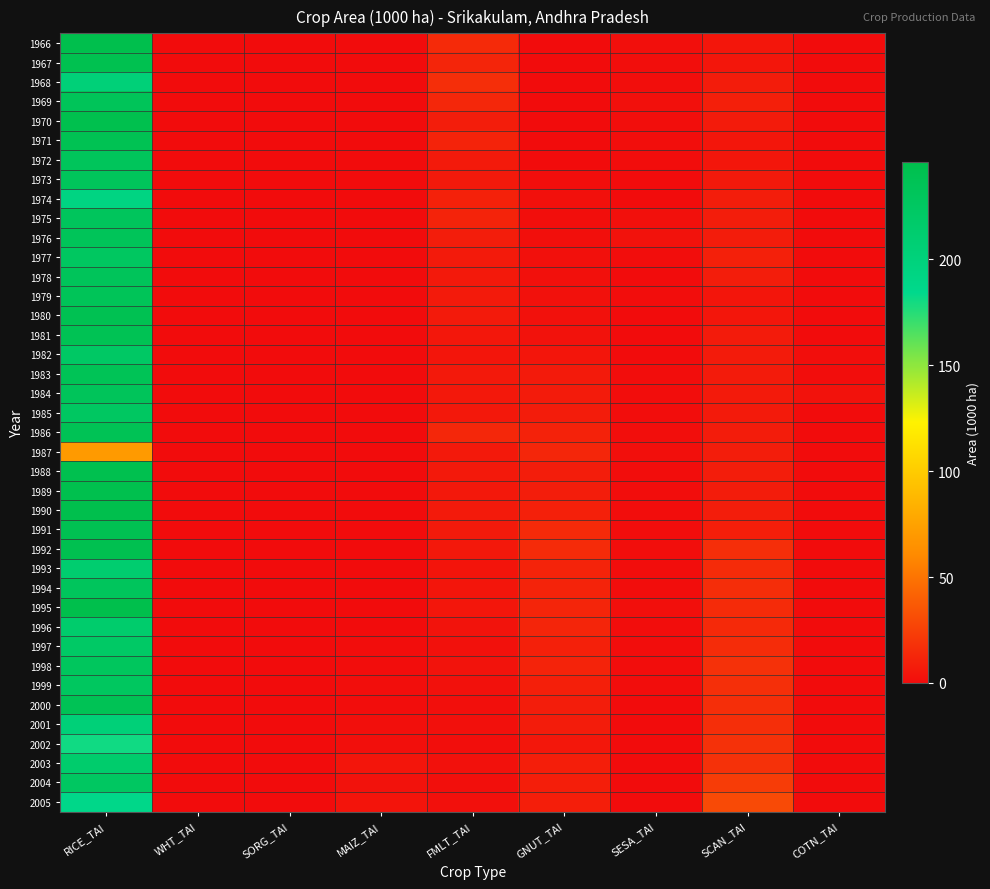

Reading left to right, list all the values displayed in this chart.

1966: RICE_TAI=244.1	WHT_TAI=0.0	SORG_TAI=0.0	MAIZ_TAI=0.0	FMLT_TAI=14.8	GNUT_TAI=0.0	SESA_TAI=1.5	SCAN_TAI=4.9	COTN_TAI=0.0
1967: RICE_TAI=241.2	WHT_TAI=0.0	SORG_TAI=0.0	MAIZ_TAI=0.0	FMLT_TAI=12.2	GNUT_TAI=0.0	SESA_TAI=1.2	SCAN_TAI=5.0	COTN_TAI=0.0
1968: RICE_TAI=203.5	WHT_TAI=0.0	SORG_TAI=0.0	MAIZ_TAI=0.0	FMLT_TAI=16.4	GNUT_TAI=0.2	SESA_TAI=1.2	SCAN_TAI=7.7	COTN_TAI=0.0
1969: RICE_TAI=233.4	WHT_TAI=0.0	SORG_TAI=0.0	MAIZ_TAI=0.0	FMLT_TAI=13.1	GNUT_TAI=0.2	SESA_TAI=2.4	SCAN_TAI=9.4	COTN_TAI=0.0
1970: RICE_TAI=243.8	WHT_TAI=0.0	SORG_TAI=0.0	MAIZ_TAI=0.0	FMLT_TAI=8.3	GNUT_TAI=0.3	SESA_TAI=1.3	SCAN_TAI=7.5	COTN_TAI=0.0
1971: RICE_TAI=238.6	WHT_TAI=0.0	SORG_TAI=0.0	MAIZ_TAI=0.0	FMLT_TAI=11.2	GNUT_TAI=0.1	SESA_TAI=1.0	SCAN_TAI=5.1	COTN_TAI=0.0
1972: RICE_TAI=231.2	WHT_TAI=0.0	SORG_TAI=0.0	MAIZ_TAI=0.0	FMLT_TAI=7.1	GNUT_TAI=0.1	SESA_TAI=0.6	SCAN_TAI=5.2	COTN_TAI=0.0
1973: RICE_TAI=230.7	WHT_TAI=0.0	SORG_TAI=0.0	MAIZ_TAI=0.0	FMLT_TAI=6.4	GNUT_TAI=1.0	SESA_TAI=0.1	SCAN_TAI=6.6	COTN_TAI=0.0
1974: RICE_TAI=193.9	WHT_TAI=0.0	SORG_TAI=0.0	MAIZ_TAI=0.1	FMLT_TAI=10.3	GNUT_TAI=2.0	SESA_TAI=0.1	SCAN_TAI=8.3	COTN_TAI=0.0
1975: RICE_TAI=229.9	WHT_TAI=0.1	SORG_TAI=0.0	MAIZ_TAI=0.1	FMLT_TAI=11.5	GNUT_TAI=1.3	SESA_TAI=2.0	SCAN_TAI=8.4	COTN_TAI=0.0
1976: RICE_TAI=232.8	WHT_TAI=0.0	SORG_TAI=0.0	MAIZ_TAI=0.0	FMLT_TAI=8.2	GNUT_TAI=1.5	SESA_TAI=3.2	SCAN_TAI=7.8	COTN_TAI=0.0
1977: RICE_TAI=226.1	WHT_TAI=0.0	SORG_TAI=0.0	MAIZ_TAI=0.0	FMLT_TAI=6.9	GNUT_TAI=2.0	SESA_TAI=0.5	SCAN_TAI=9.8	COTN_TAI=0.0
1978: RICE_TAI=232.5	WHT_TAI=0.0	SORG_TAI=0.0	MAIZ_TAI=0.0	FMLT_TAI=6.6	GNUT_TAI=2.1	SESA_TAI=0.4	SCAN_TAI=8.2	COTN_TAI=0.0
1979: RICE_TAI=234.0	WHT_TAI=0.0	SORG_TAI=0.0	MAIZ_TAI=0.0	FMLT_TAI=7.1	GNUT_TAI=2.5	SESA_TAI=0.6	SCAN_TAI=4.8	COTN_TAI=0.0
1980: RICE_TAI=239.9	WHT_TAI=0.0	SORG_TAI=0.0	MAIZ_TAI=0.0	FMLT_TAI=6.9	GNUT_TAI=2.5	SESA_TAI=0.3	SCAN_TAI=5.2	COTN_TAI=0.0
1981: RICE_TAI=238.1	WHT_TAI=0.0	SORG_TAI=0.0	MAIZ_TAI=0.0	FMLT_TAI=5.6	GNUT_TAI=3.3	SESA_TAI=0.3	SCAN_TAI=7.4	COTN_TAI=0.0
1982: RICE_TAI=222.5	WHT_TAI=0.0	SORG_TAI=0.0	MAIZ_TAI=0.2	FMLT_TAI=4.8	GNUT_TAI=4.6	SESA_TAI=0.3	SCAN_TAI=7.6	COTN_TAI=1.1
1983: RICE_TAI=235.5	WHT_TAI=0.0	SORG_TAI=0.0	MAIZ_TAI=0.2	FMLT_TAI=6.3	GNUT_TAI=6.8	SESA_TAI=0.6	SCAN_TAI=7.3	COTN_TAI=0.5
1984: RICE_TAI=232.3	WHT_TAI=0.0	SORG_TAI=0.0	MAIZ_TAI=0.0	FMLT_TAI=6.0	GNUT_TAI=7.4	SESA_TAI=0.7	SCAN_TAI=6.9	COTN_TAI=3.3
1985: RICE_TAI=225.7	WHT_TAI=0.0	SORG_TAI=0.0	MAIZ_TAI=0.0	FMLT_TAI=5.9	GNUT_TAI=8.1	SESA_TAI=0.9	SCAN_TAI=7.1	COTN_TAI=0.0
1986: RICE_TAI=237.2	WHT_TAI=0.0	SORG_TAI=0.0	MAIZ_TAI=0.0	FMLT_TAI=13.3	GNUT_TAI=10.6	SESA_TAI=1.1	SCAN_TAI=8.0	COTN_TAI=0.0
1987: RICE_TAI=70.4	WHT_TAI=0.0	SORG_TAI=0.0	MAIZ_TAI=0.0	FMLT_TAI=6.5	GNUT_TAI=12.8	SESA_TAI=1.5	SCAN_TAI=8.2	COTN_TAI=0.0
1988: RICE_TAI=242.7	WHT_TAI=0.0	SORG_TAI=0.0	MAIZ_TAI=0.0	FMLT_TAI=6.4	GNUT_TAI=8.6	SESA_TAI=0.8	SCAN_TAI=8.3	COTN_TAI=0.0
1989: RICE_TAI=243.8	WHT_TAI=0.0	SORG_TAI=0.0	MAIZ_TAI=0.0	FMLT_TAI=6.2	GNUT_TAI=8.4	SESA_TAI=0.7	SCAN_TAI=7.8	COTN_TAI=0.1
1990: RICE_TAI=244.4	WHT_TAI=0.0	SORG_TAI=0.0	MAIZ_TAI=0.0	FMLT_TAI=6.9	GNUT_TAI=9.8	SESA_TAI=0.8	SCAN_TAI=8.3	COTN_TAI=0.0
1991: RICE_TAI=239.9	WHT_TAI=0.0	SORG_TAI=0.0	MAIZ_TAI=0.1	FMLT_TAI=6.8	GNUT_TAI=14.8	SESA_TAI=0.9	SCAN_TAI=8.8	COTN_TAI=0.1
1992: RICE_TAI=241.7	WHT_TAI=0.0	SORG_TAI=0.0	MAIZ_TAI=0.1	FMLT_TAI=5.9	GNUT_TAI=15.0	SESA_TAI=1.3	SCAN_TAI=16.4	COTN_TAI=0.0
1993: RICE_TAI=212.1	WHT_TAI=0.0	SORG_TAI=0.0	MAIZ_TAI=0.1	FMLT_TAI=4.0	GNUT_TAI=11.2	SESA_TAI=0.7	SCAN_TAI=15.2	COTN_TAI=0.0
1994: RICE_TAI=230.1	WHT_TAI=0.0	SORG_TAI=0.0	MAIZ_TAI=0.1	FMLT_TAI=4.4	GNUT_TAI=11.2	SESA_TAI=0.7	SCAN_TAI=16.3	COTN_TAI=0.1
1995: RICE_TAI=246.0	WHT_TAI=0.0	SORG_TAI=0.0	MAIZ_TAI=0.1	FMLT_TAI=4.8	GNUT_TAI=12.1	SESA_TAI=1.7	SCAN_TAI=14.9	COTN_TAI=0.2
1996: RICE_TAI=215.2	WHT_TAI=0.0	SORG_TAI=0.0	MAIZ_TAI=0.2	FMLT_TAI=3.6	GNUT_TAI=12.1	SESA_TAI=0.7	SCAN_TAI=14.2	COTN_TAI=0.3
1997: RICE_TAI=221.2	WHT_TAI=0.0	SORG_TAI=0.0	MAIZ_TAI=0.9	FMLT_TAI=2.7	GNUT_TAI=10.0	SESA_TAI=0.6	SCAN_TAI=15.8	COTN_TAI=0.0
1998: RICE_TAI=229.0	WHT_TAI=0.0	SORG_TAI=0.0	MAIZ_TAI=0.8	FMLT_TAI=3.4	GNUT_TAI=11.5	SESA_TAI=0.8	SCAN_TAI=18.0	COTN_TAI=0.0
1999: RICE_TAI=227.0	WHT_TAI=0.0	SORG_TAI=0.0	MAIZ_TAI=1.1	FMLT_TAI=2.6	GNUT_TAI=9.2	SESA_TAI=0.5	SCAN_TAI=16.8	COTN_TAI=0.0
2000: RICE_TAI=236.9	WHT_TAI=0.0	SORG_TAI=0.0	MAIZ_TAI=0.9	FMLT_TAI=1.9	GNUT_TAI=8.4	SESA_TAI=0.2	SCAN_TAI=16.4	COTN_TAI=0.0
2001: RICE_TAI=203.4	WHT_TAI=0.0	SORG_TAI=0.0	MAIZ_TAI=1.8	FMLT_TAI=2.3	GNUT_TAI=7.9	SESA_TAI=0.1	SCAN_TAI=16.8	COTN_TAI=0.0
2002: RICE_TAI=180.4	WHT_TAI=0.0	SORG_TAI=0.0	MAIZ_TAI=1.9	FMLT_TAI=1.4	GNUT_TAI=5.4	SESA_TAI=0.0	SCAN_TAI=17.8	COTN_TAI=0.0
2003: RICE_TAI=214.9	WHT_TAI=0.0	SORG_TAI=0.0	MAIZ_TAI=4.4	FMLT_TAI=2.4	GNUT_TAI=9.1	SESA_TAI=0.2	SCAN_TAI=18.0	COTN_TAI=0.0
2004: RICE_TAI=225.7	WHT_TAI=0.0	SORG_TAI=0.0	MAIZ_TAI=3.2	FMLT_TAI=1.5	GNUT_TAI=8.8	SESA_TAI=0.1	SCAN_TAI=23.5	COTN_TAI=0.0
2005: RICE_TAI=186.5	WHT_TAI=0.0	SORG_TAI=0.0	MAIZ_TAI=4.0	FMLT_TAI=2.2	GNUT_TAI=8.7	SESA_TAI=0.2	SCAN_TAI=30.0	COTN_TAI=0.0